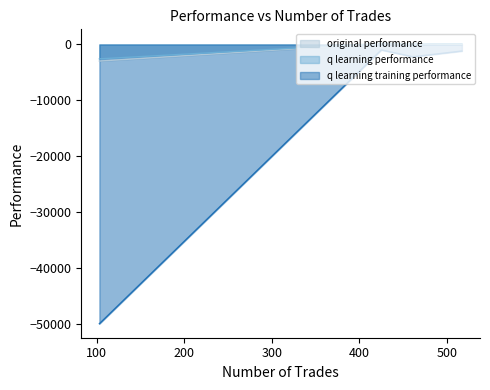

List the labels in order of original performance value, smallest first.

103, 517, 461, 425